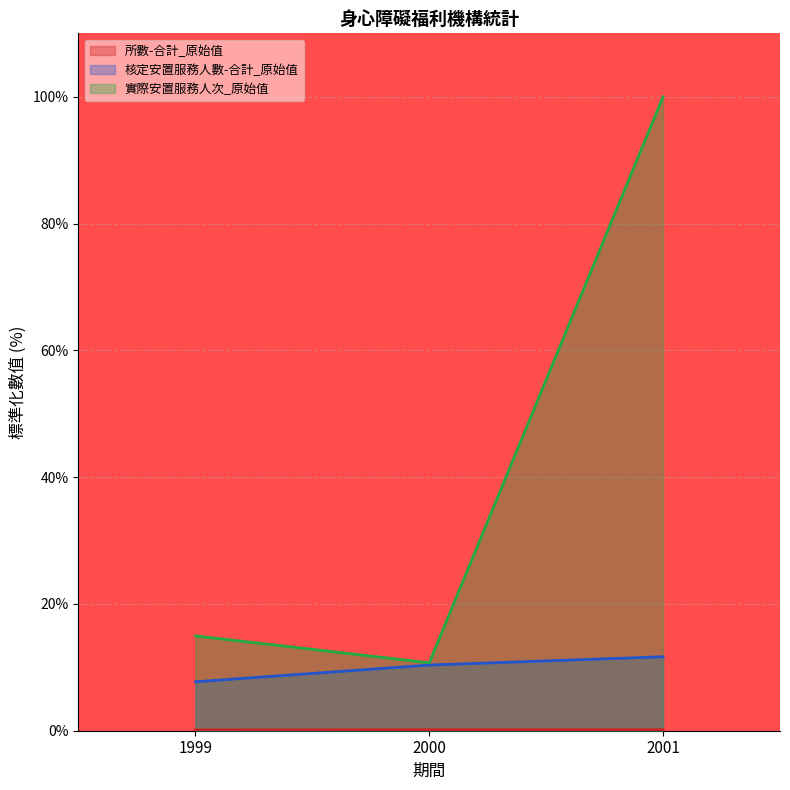

How many lines are shown in the chart?

3